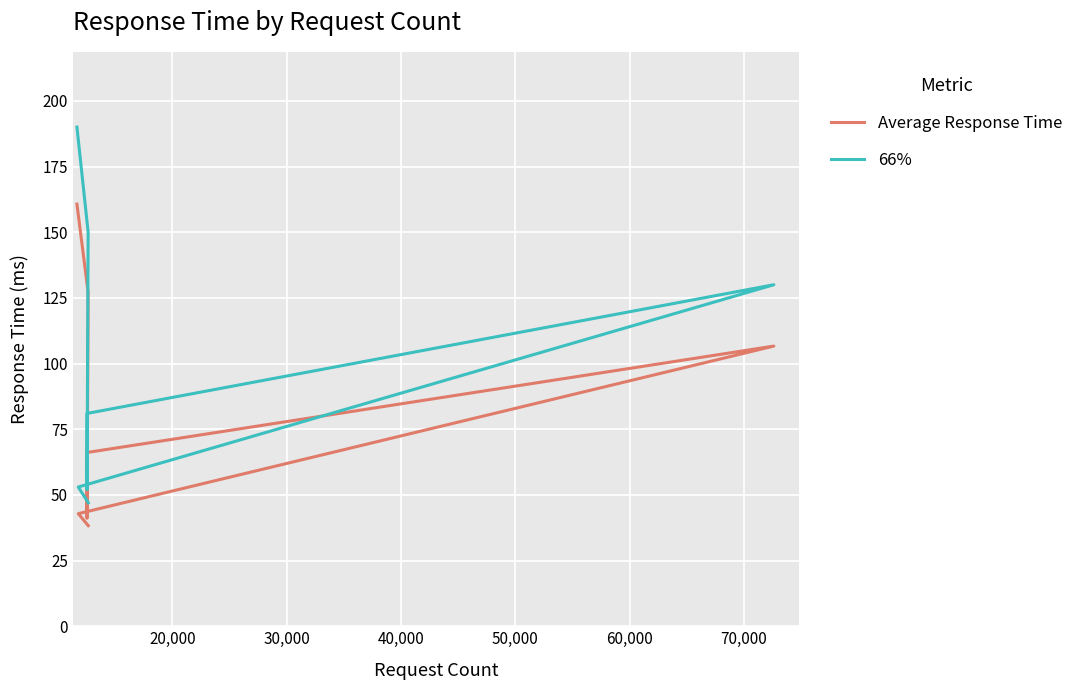

Is the value of 66% at 20,000 greater than the value of Average Response Time at 70,000?

No